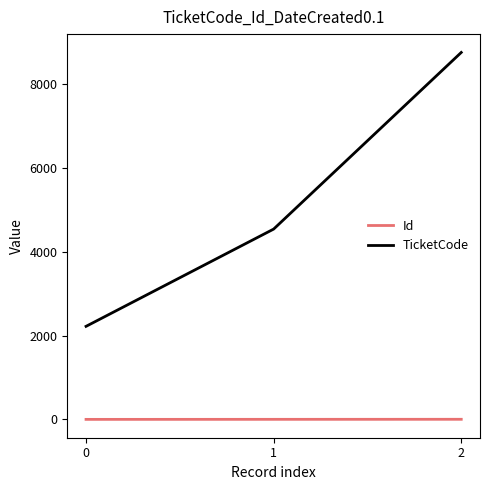

What is the sum of all TicketCode values?

15531